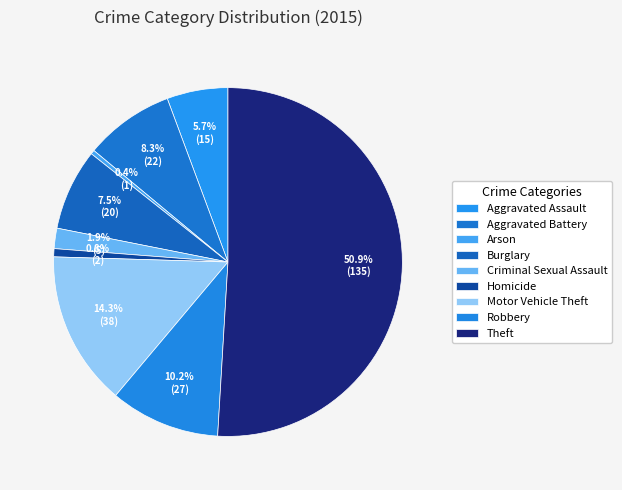

Count the number of slices in the pie.

9